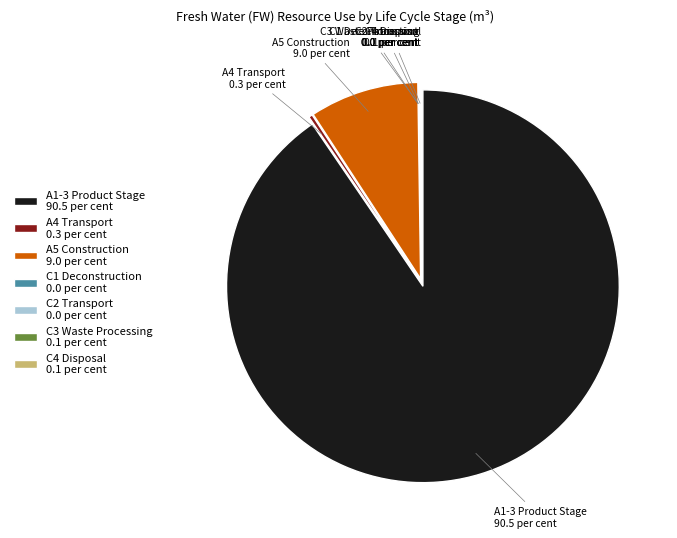

Is it true that A5 Construction 9.0 per cent is 9% of the pie?

True